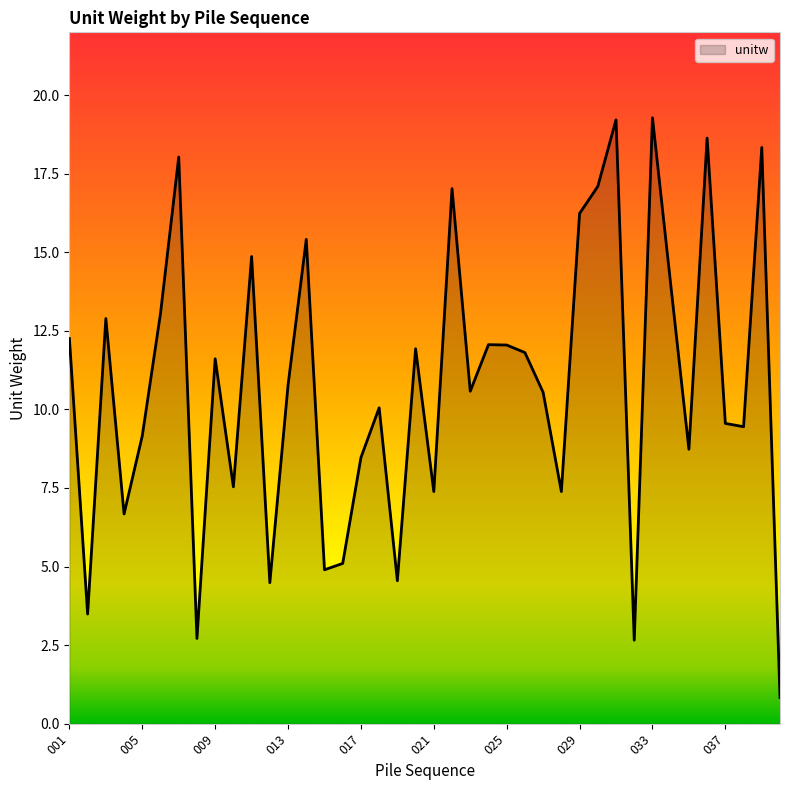

What is the minimum value shown in the chart?

0.8